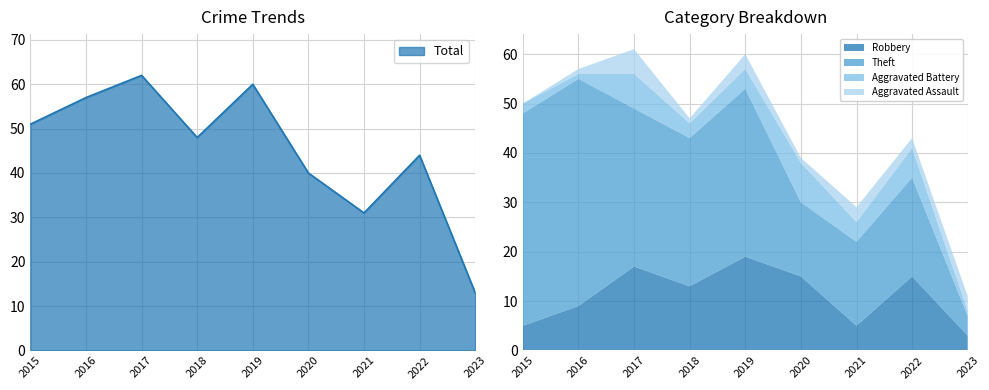

True or false: Total and Robbery intersect in this chart.

False